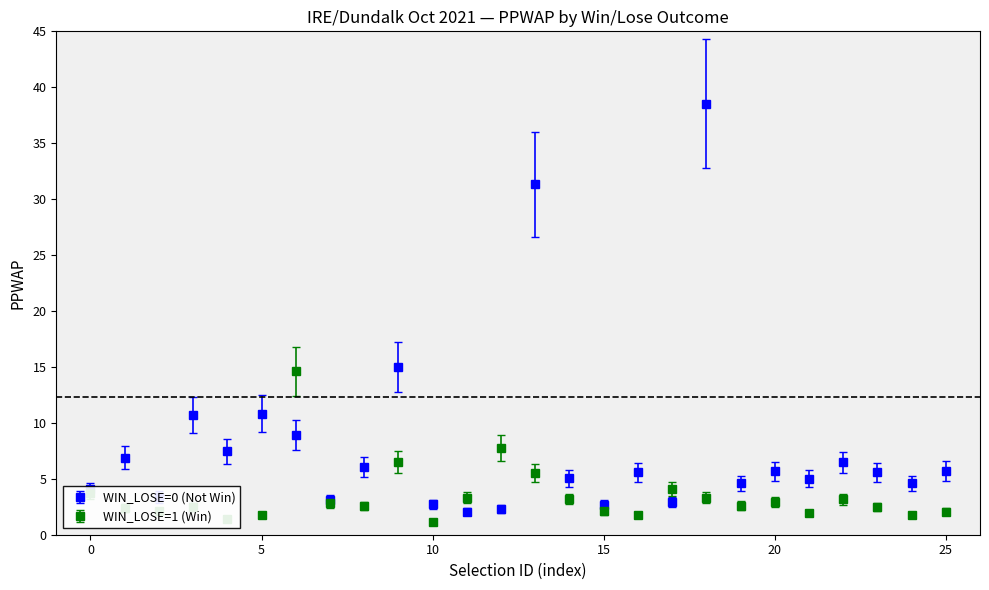

Which series has the largest total across all categories?

WIN_LOSE=0 (Not Win)